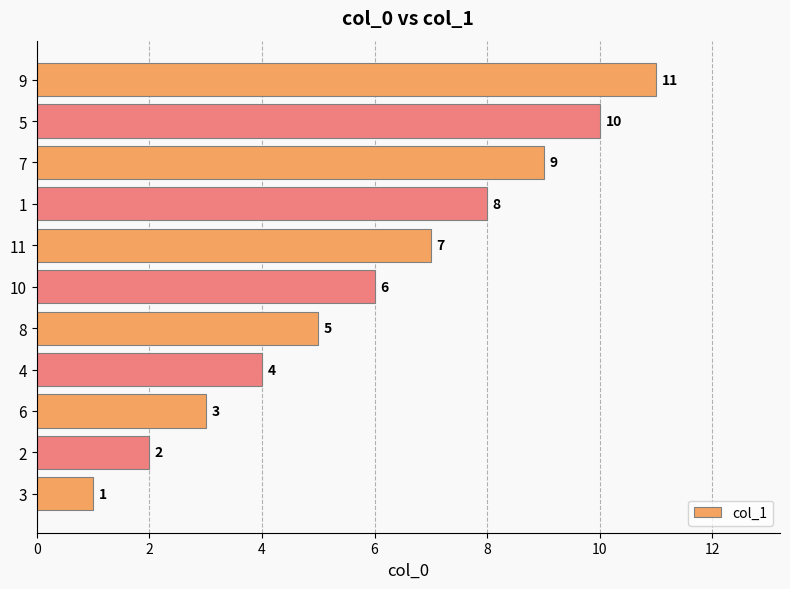

List the labels in order of value, largest first.

9, 5, 7, 1, 11, 10, 8, 4, 6, 2, 3